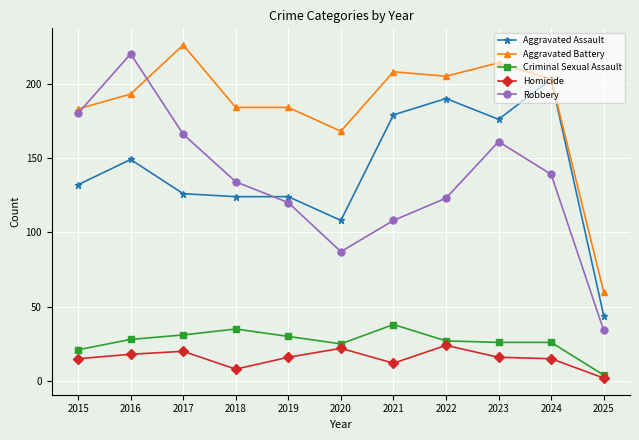

Reading left to right, what are all the values shown in this chart?

Aggravated Assault: 2015=132	2016=149	2017=126	2018=124	2019=124	2020=108	2021=179	2022=190	2023=176	2024=203	2025=44
Aggravated Battery: 2015=183	2016=193	2017=226	2018=184	2019=184	2020=168	2021=208	2022=205	2023=214	2024=203	2025=60
Criminal Sexual Assault: 2015=21	2016=28	2017=31	2018=35	2019=30	2020=25	2021=38	2022=27	2023=26	2024=26	2025=4
Homicide: 2015=15	2016=18	2017=20	2018=8	2019=16	2020=22	2021=12	2022=24	2023=16	2024=15	2025=2
Robbery: 2015=180	2016=220	2017=166	2018=134	2019=120	2020=87	2021=108	2022=123	2023=161	2024=139	2025=34